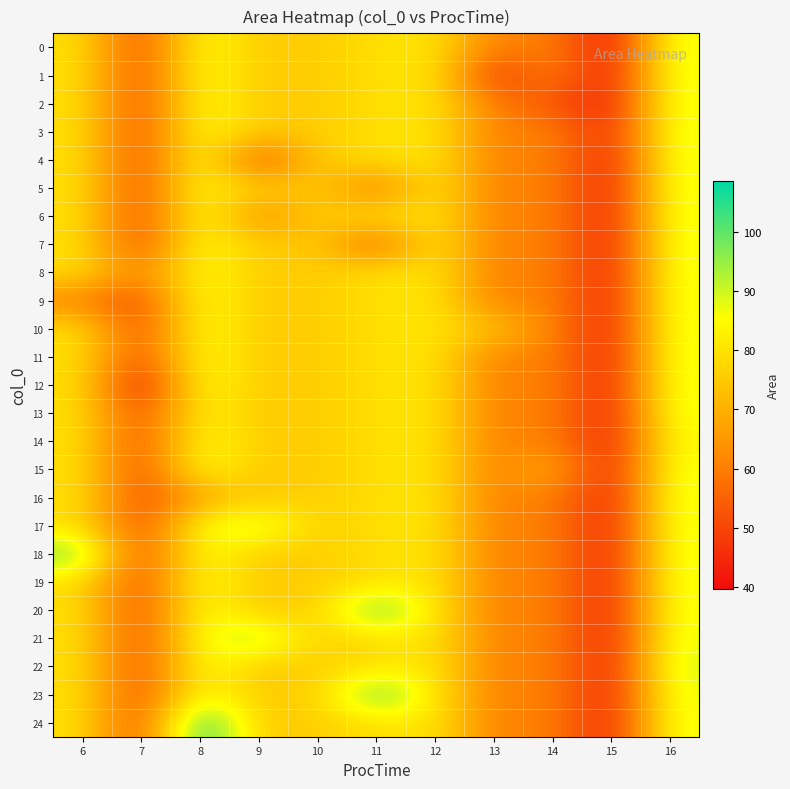

Between 8 and 16, which is larger?

16